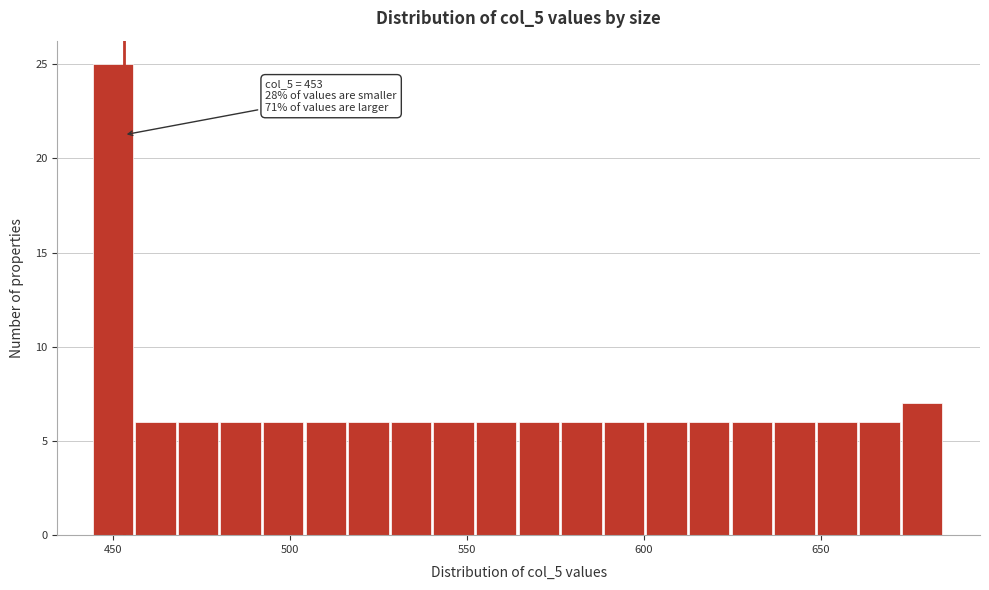

Around what value on the x-axis is the tallest bar? Give the approximate position of its centre, as read against the axis.

450